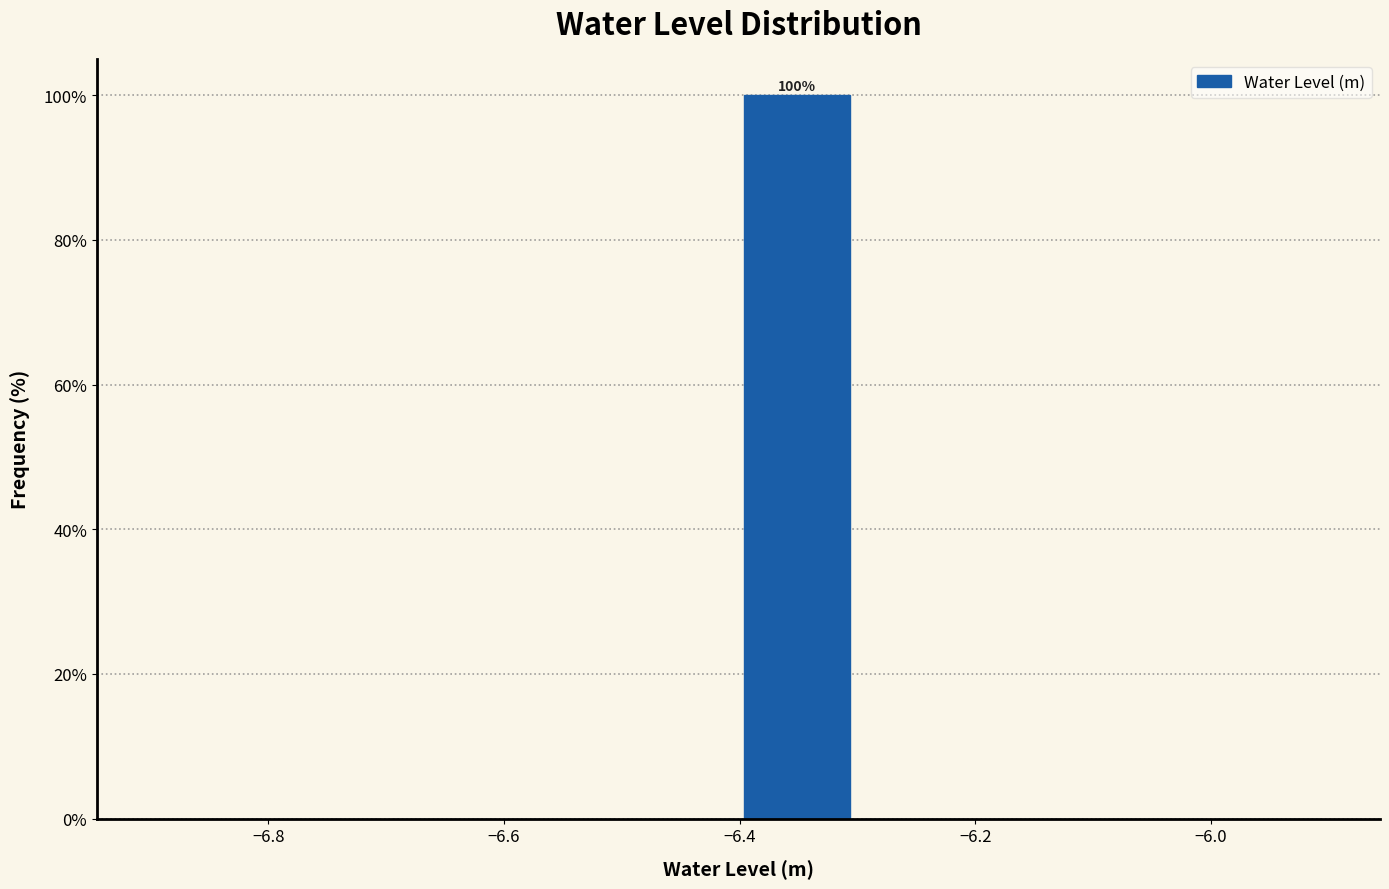

Which range on the x-axis has the tallest bar?

-6.4 to -6.3